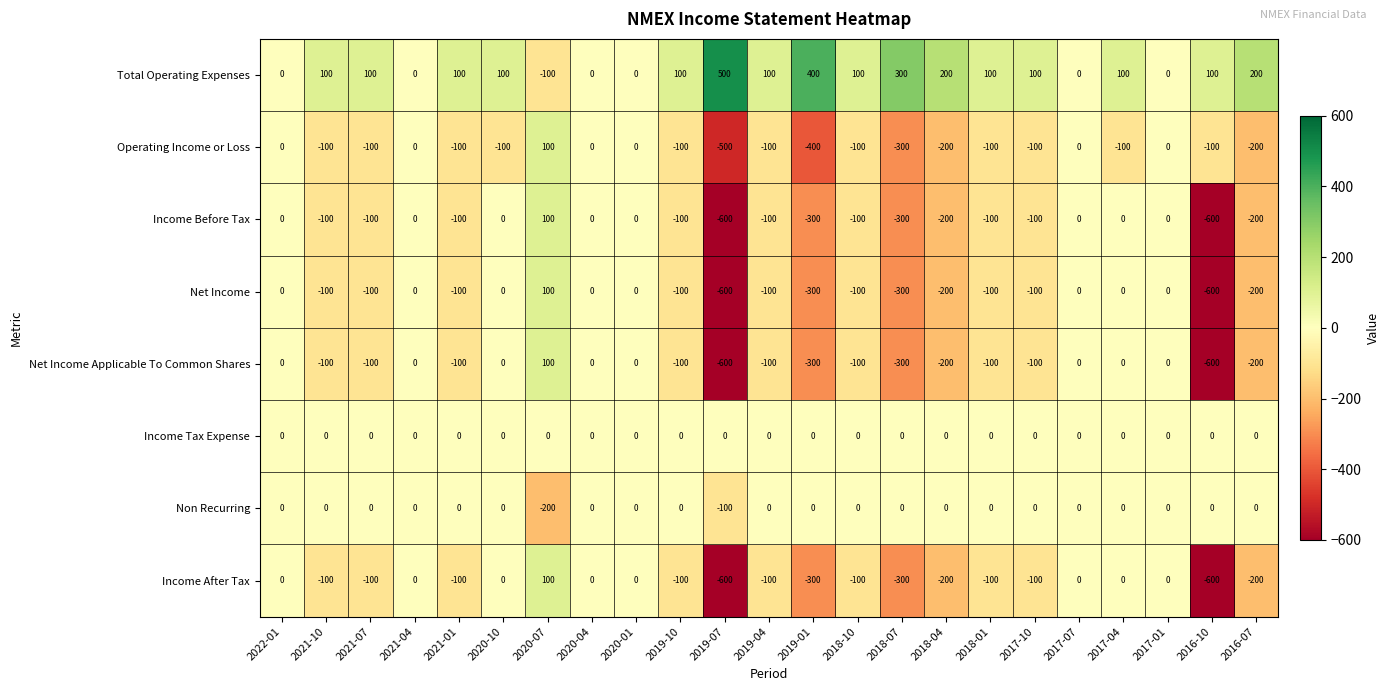

The value of Net Income Applicable To Common Shares at 2017-01 is 0. True or false?

True